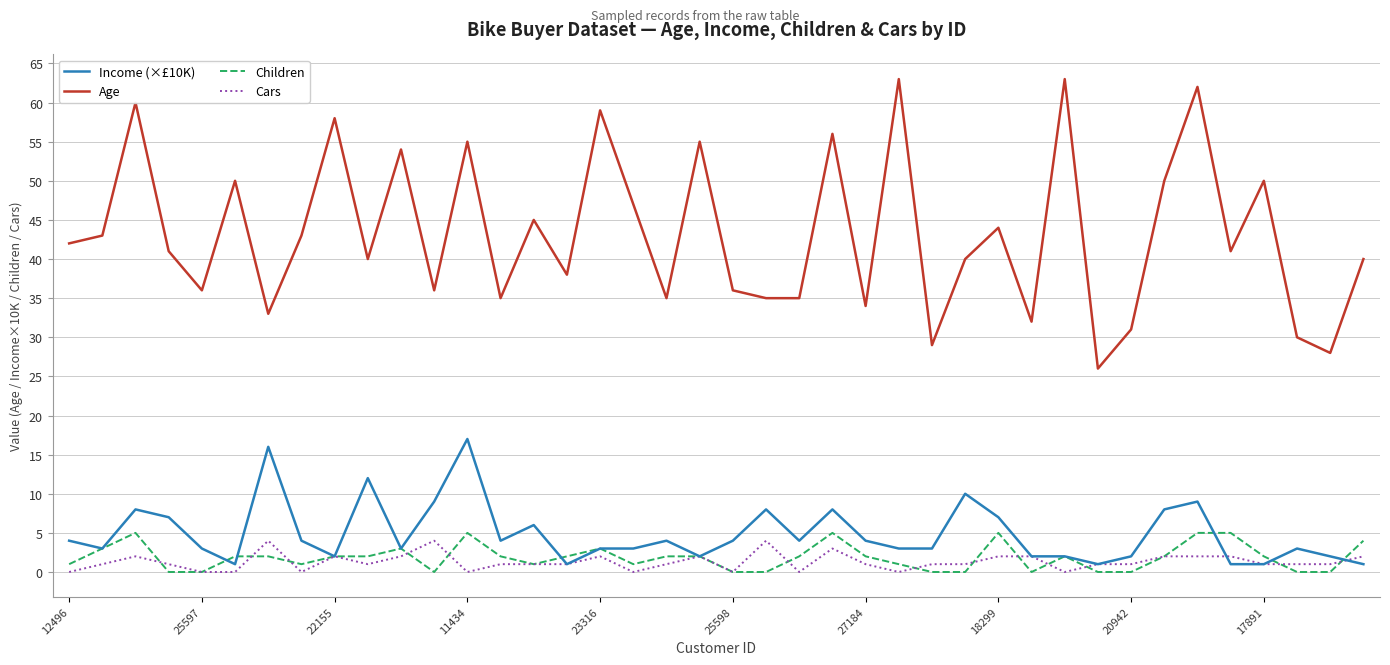

What is the greatest value displayed?

63